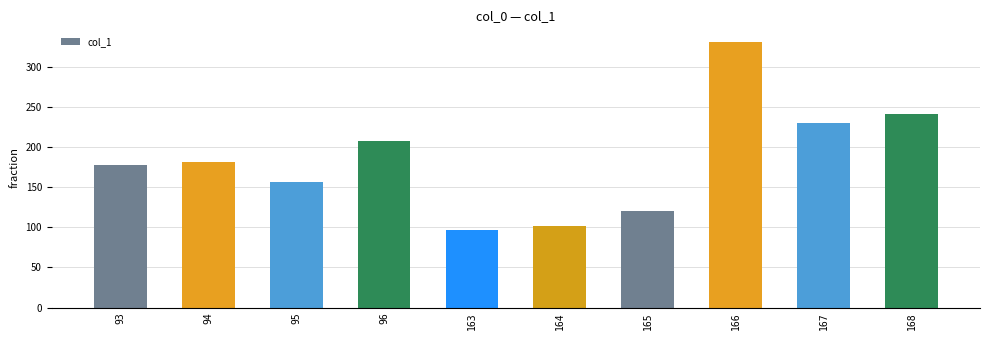

What is the average value?

184.8